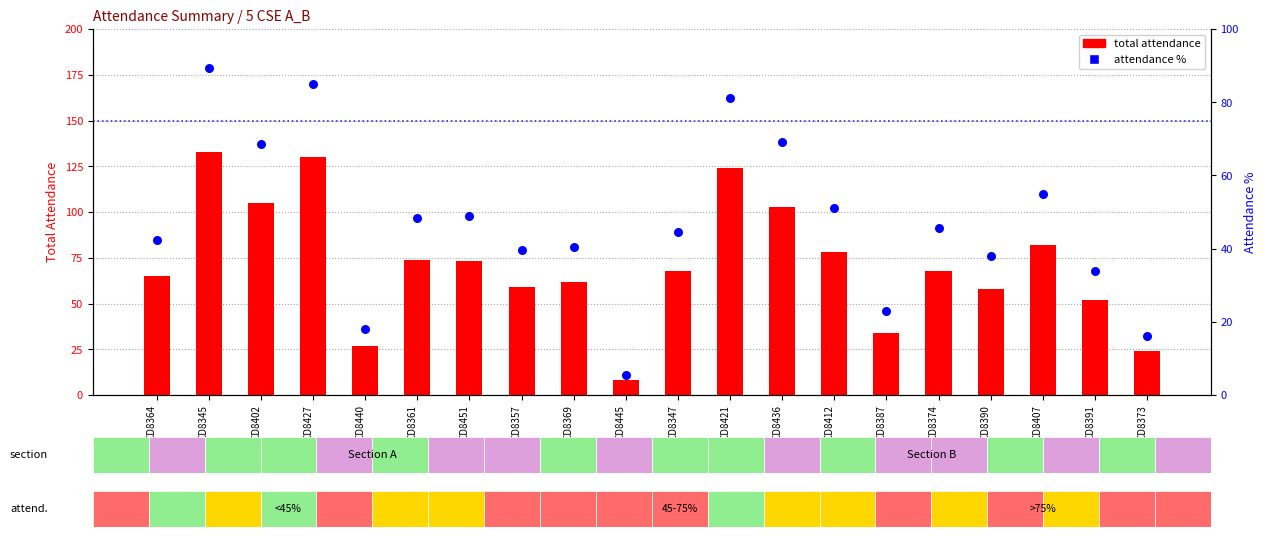

Is the value of total attendance at CD8357 greater than the value of attendance % at CD8412?

Yes